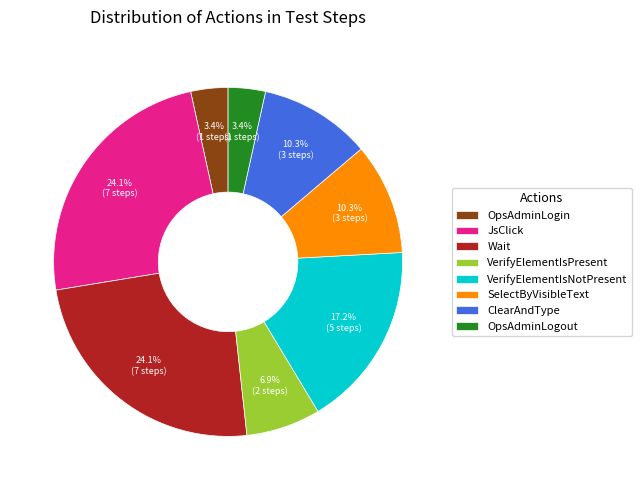

What percentage do Wait and OpsAdminLogin together represent?

27.6%